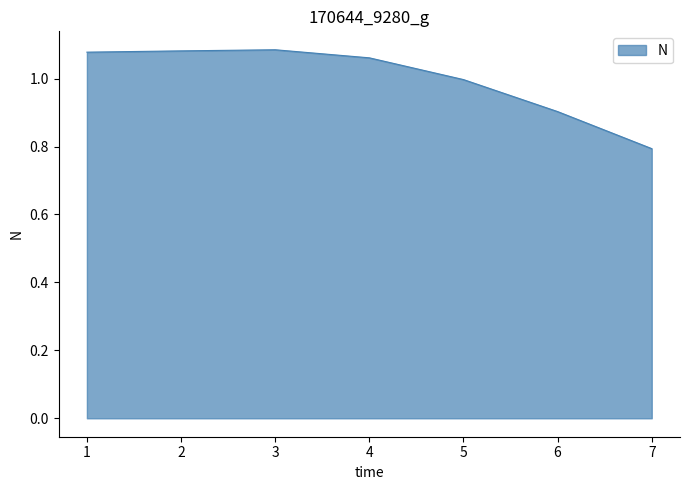

Does the chart display data point markers on the line(s)?

No